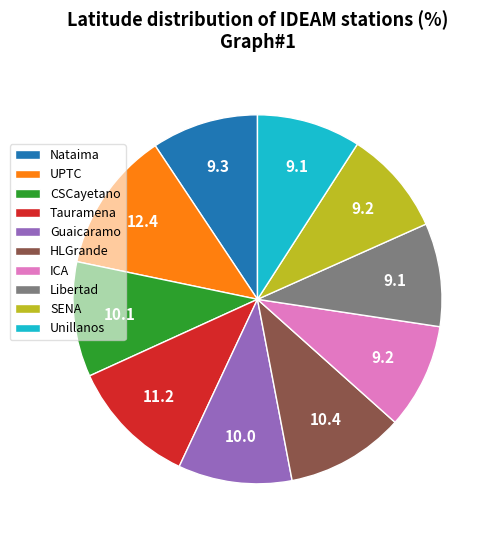

What is the largest slice in the pie chart?

UPTC